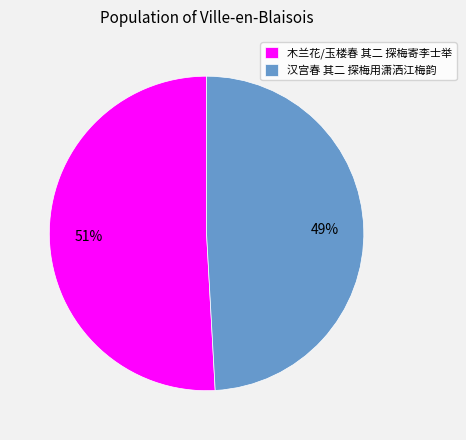

To the nearest percent, what is the difference between the 木兰花/玉楼春 其二 探梅寄李士举 and 汉宫春 其二 探梅用潇洒江梅韵 slice percentages?

2%